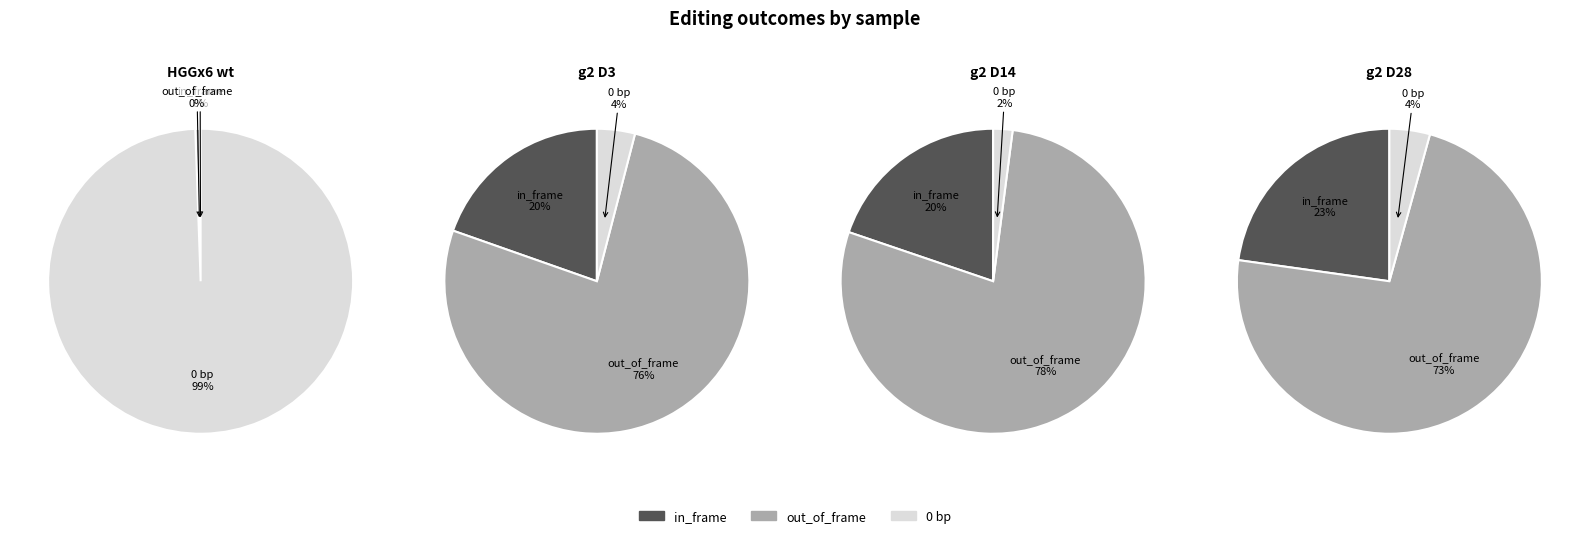

Which slice is the largest?

HGGx6 wt